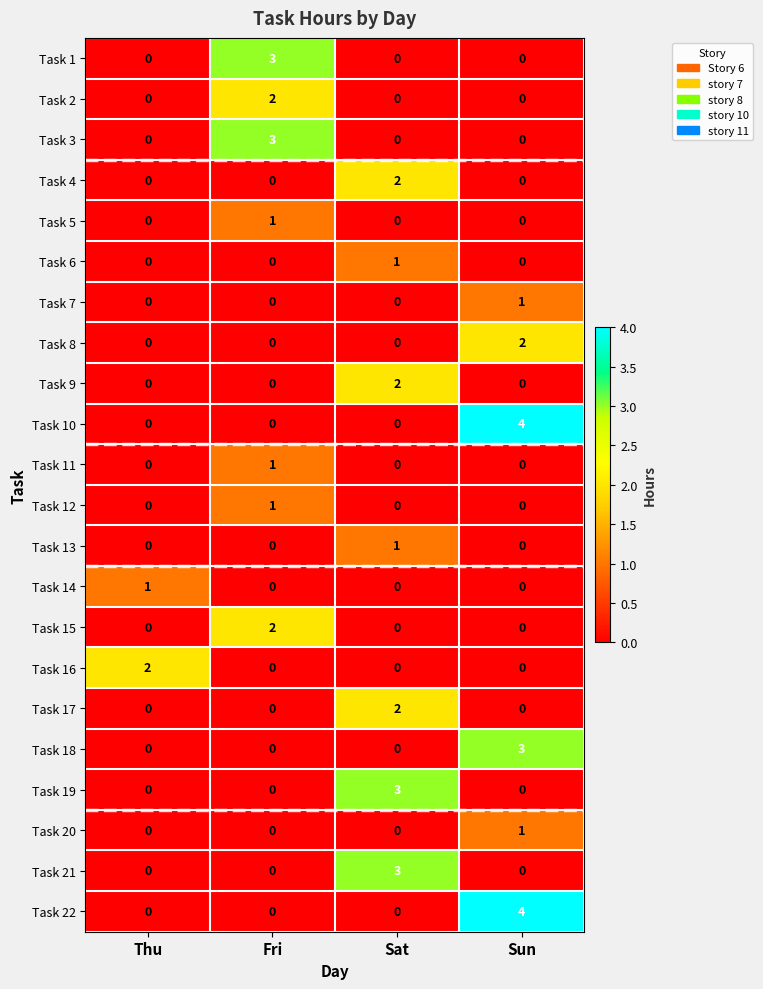

Which category has the highest value across all series?

Sun